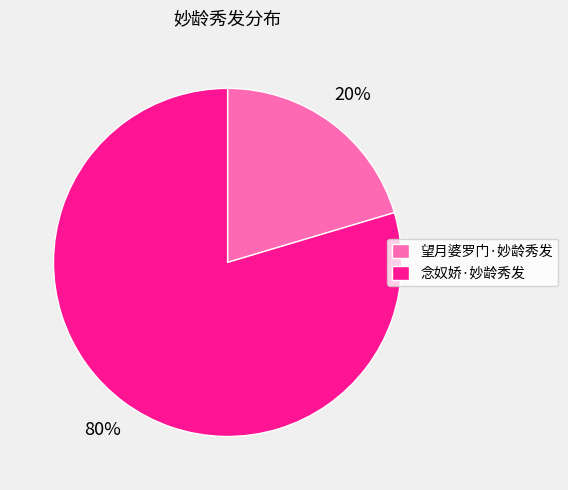

How many segments does this pie chart have?

2